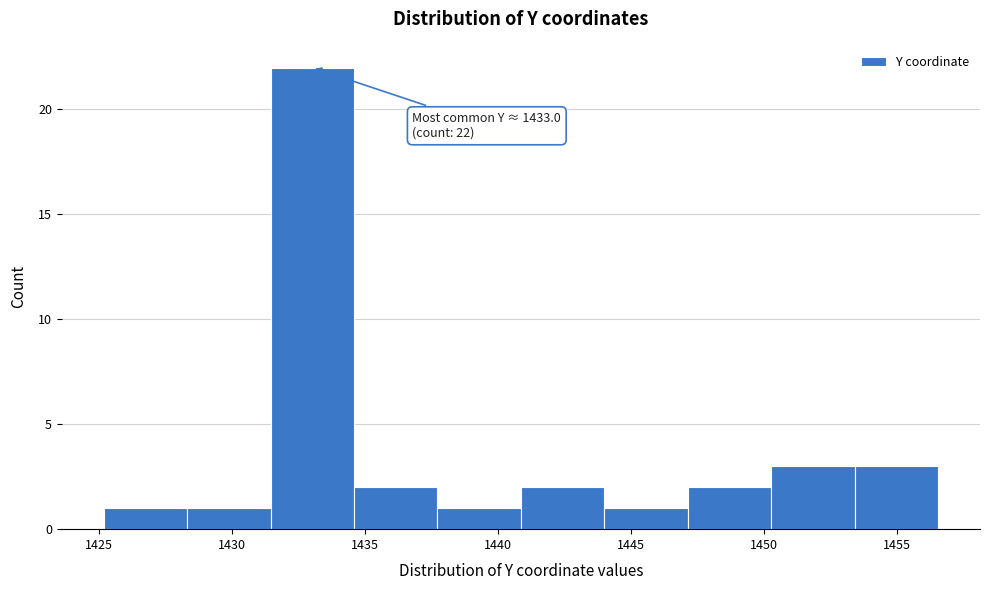

Over which range of the x-axis is the bar tallest?

1431.5 to 1434.5